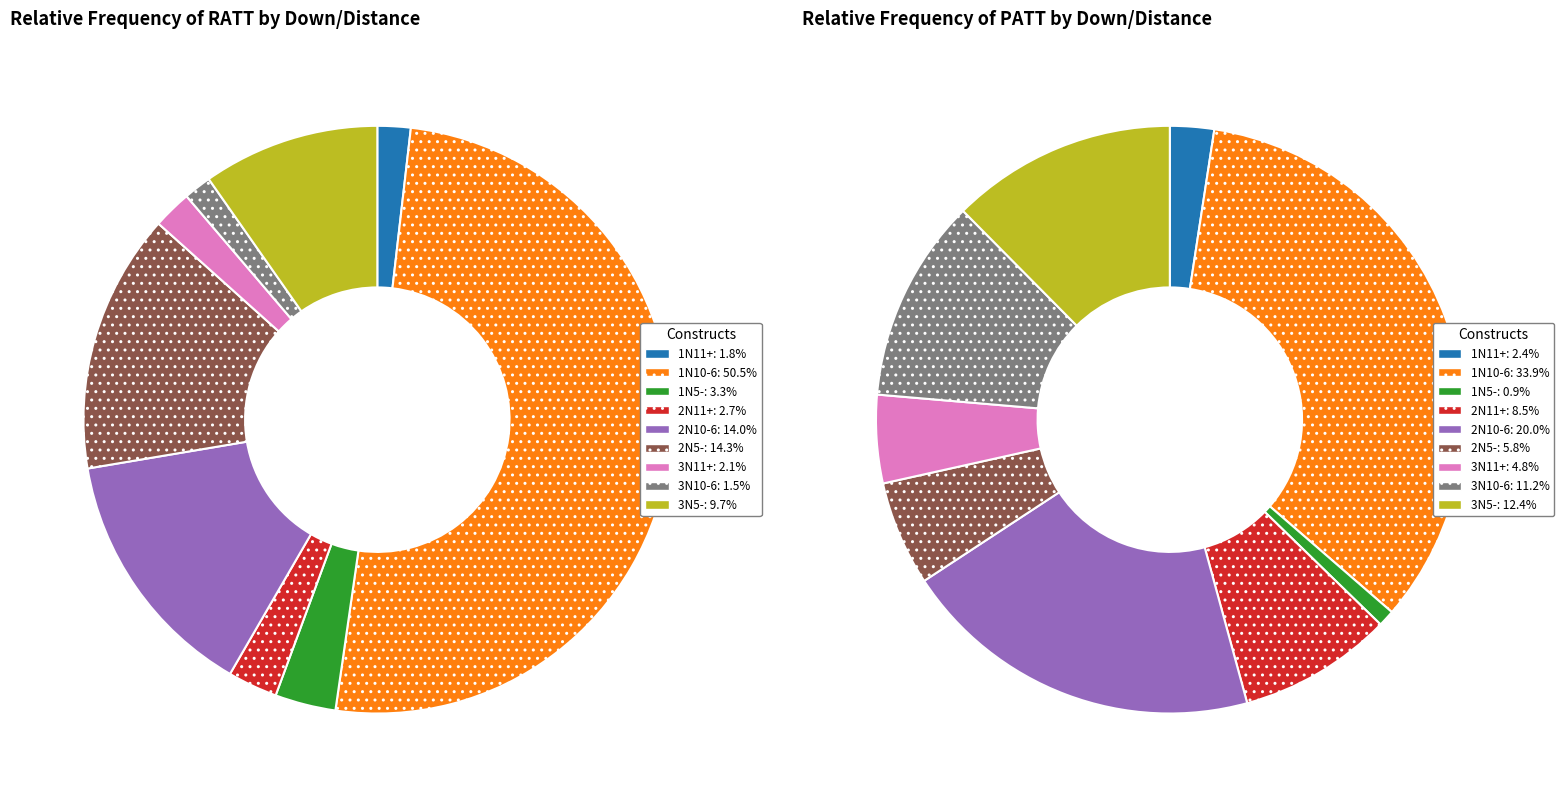

How many segments does this pie chart have?

9